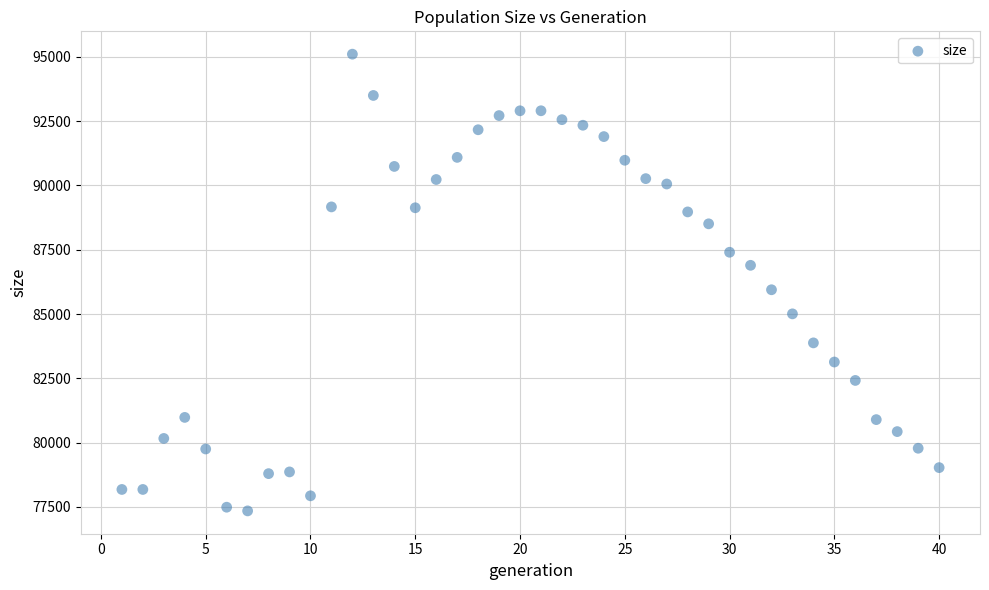

What Y value in the scatter plot is closest to 86225?

85944